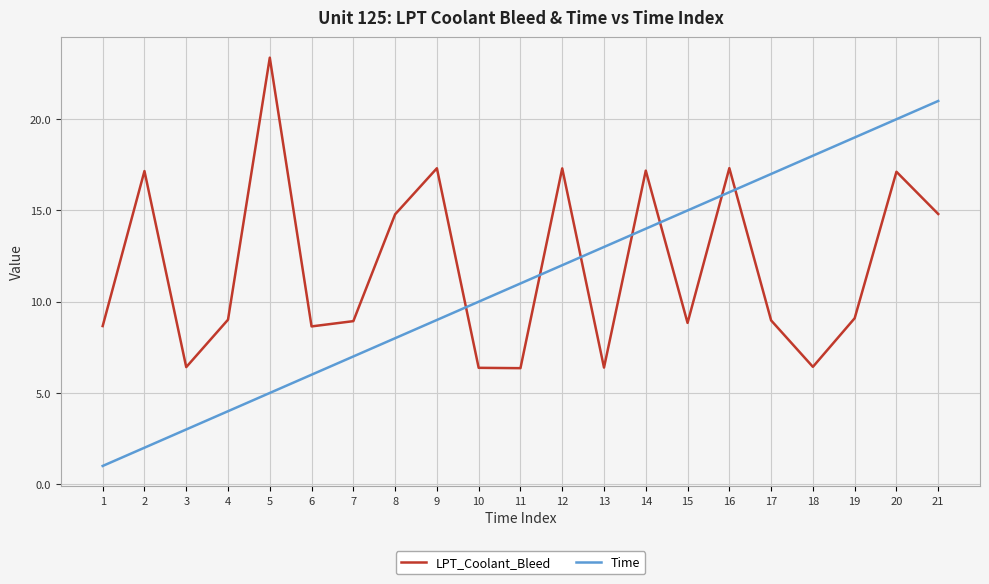

What is the difference between the maximum and minimum values in the LPT_Coolant_Bleed series?

17.0